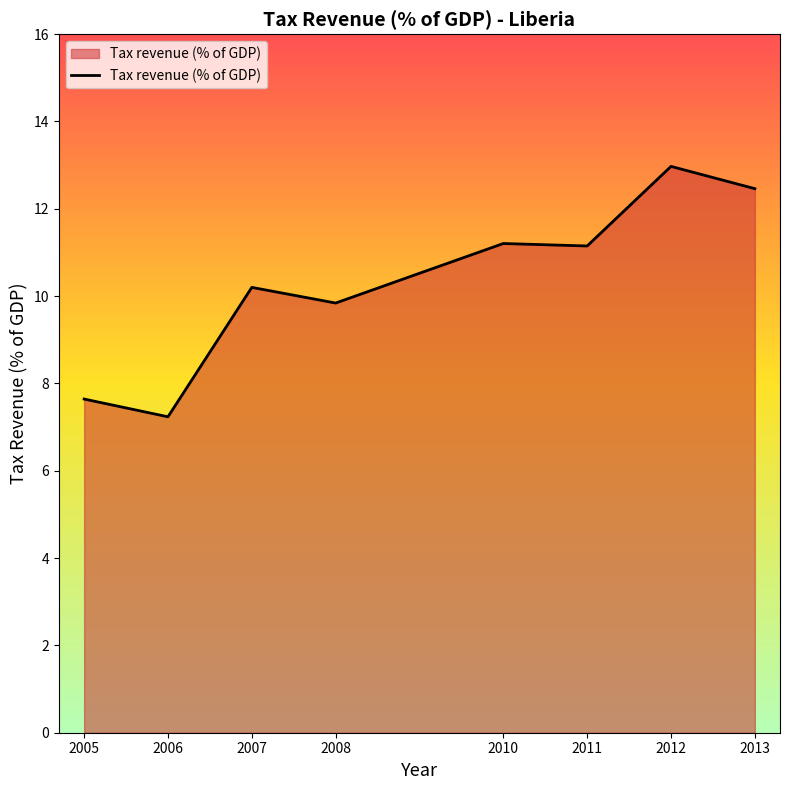

What is the difference between the second highest and minimum values?

5.2